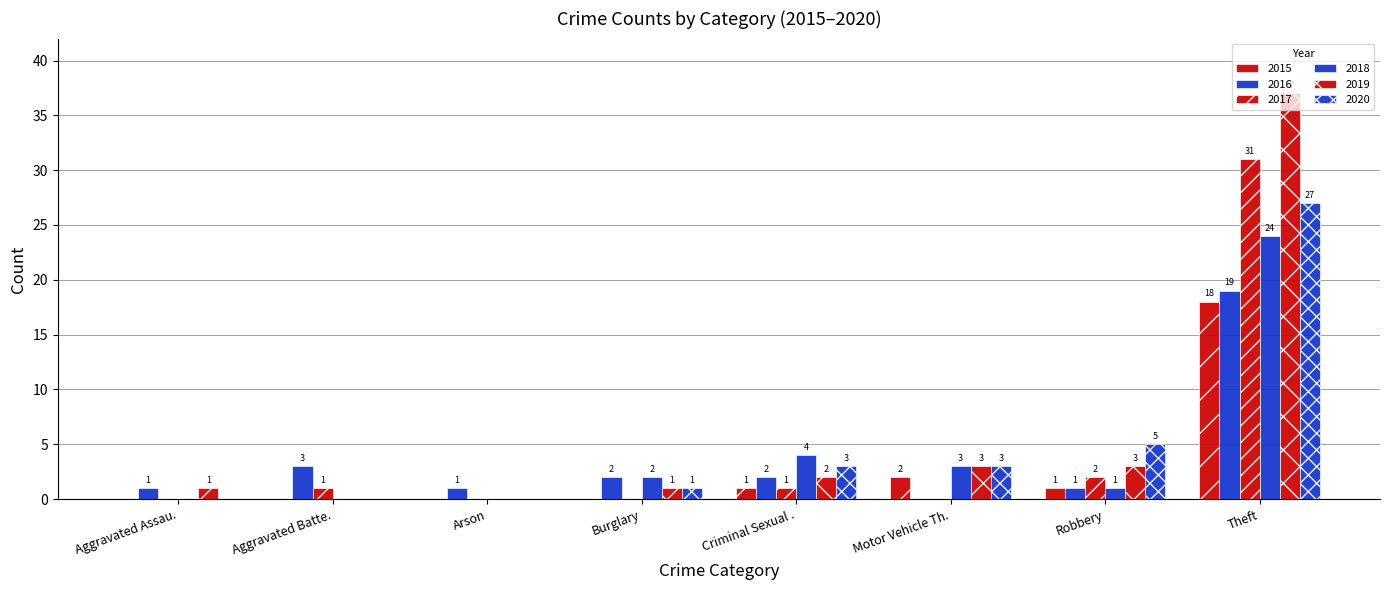

How many groups of bars are there?

8